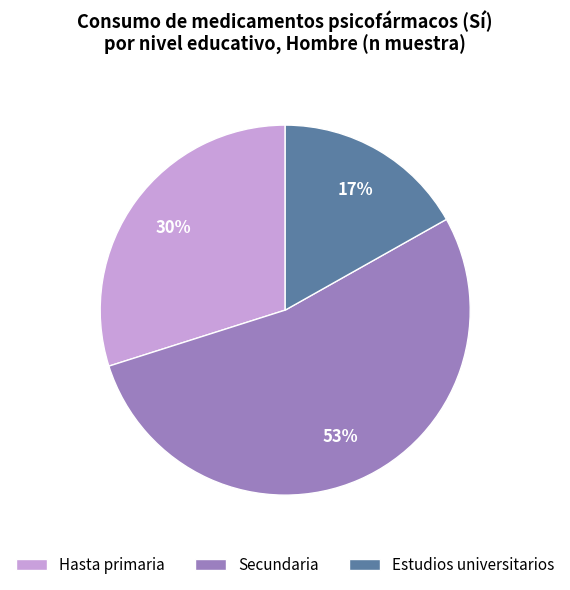

What is the largest slice in the pie chart?

Secundaria